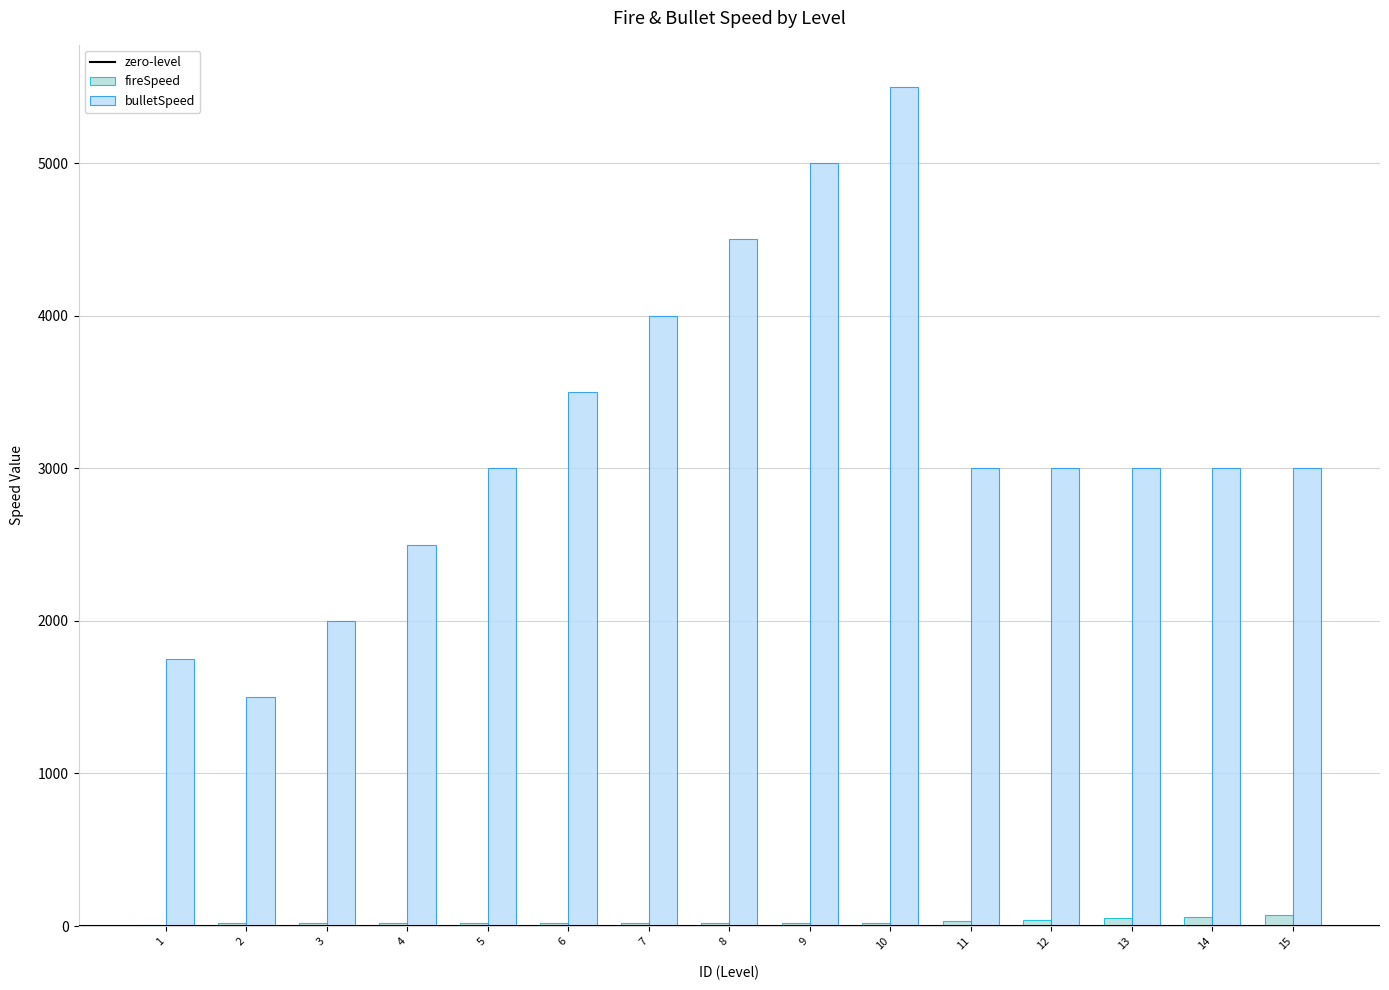

Reading left to right, extract all data points from this chart.

fireSpeed: 1=5	2=20	3=20	4=20	5=20	6=20	7=20	8=20	9=20	10=20	11=30	12=40	13=50	14=60	15=70
bulletSpeed: 1=1750	2=1500	3=2000	4=2500	5=3000	6=3500	7=4000	8=4500	9=5000	10=5500	11=3000	12=3000	13=3000	14=3000	15=3000